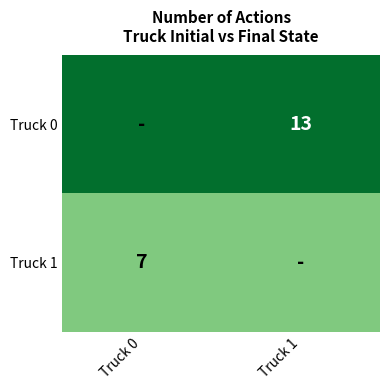

The Truck 1 series shows 3 at Truck 0. True or false?

False